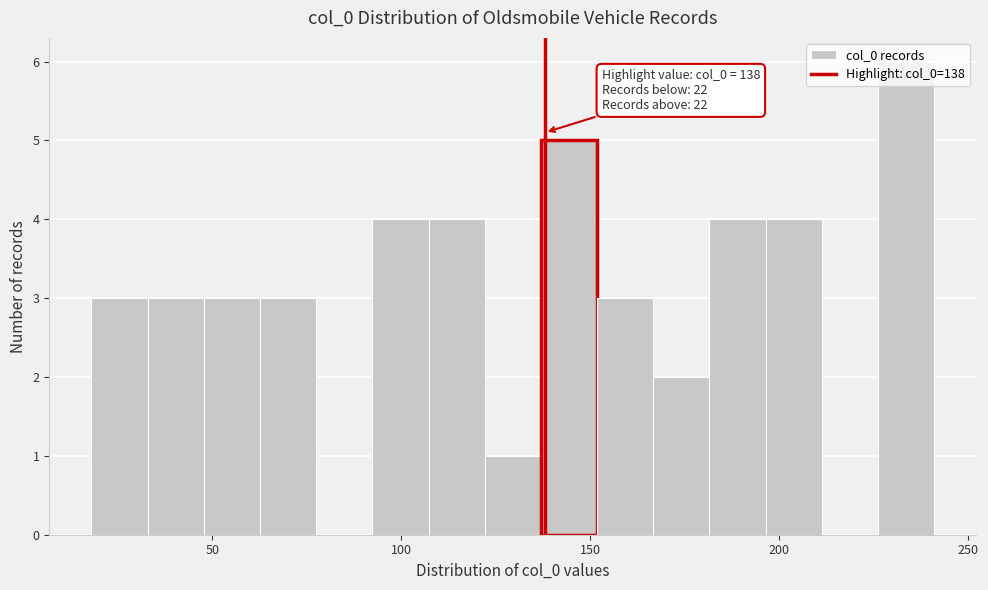

Read against the x-axis, roughly where is the centre of the tallest bar?

235